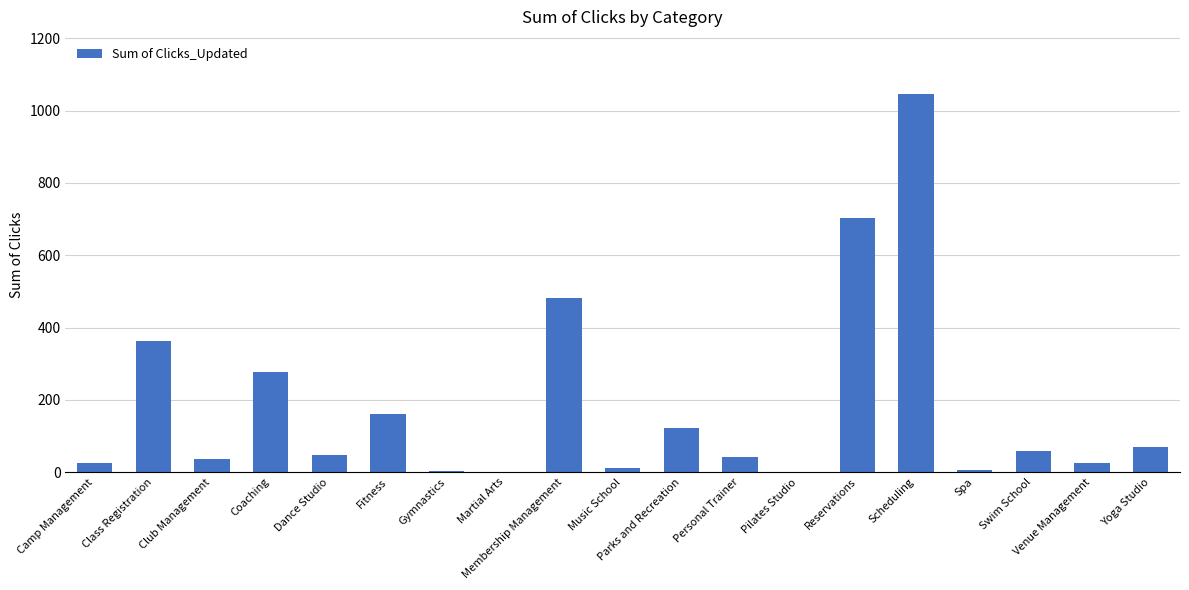

Which category has the highest value across all series?

Scheduling